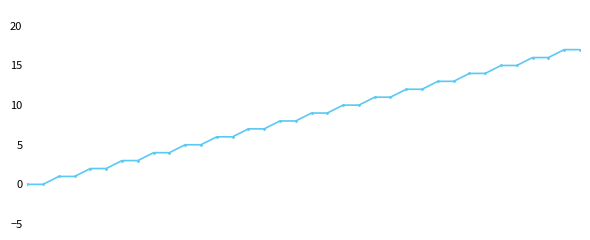

What is the maximum value shown in the chart?

17